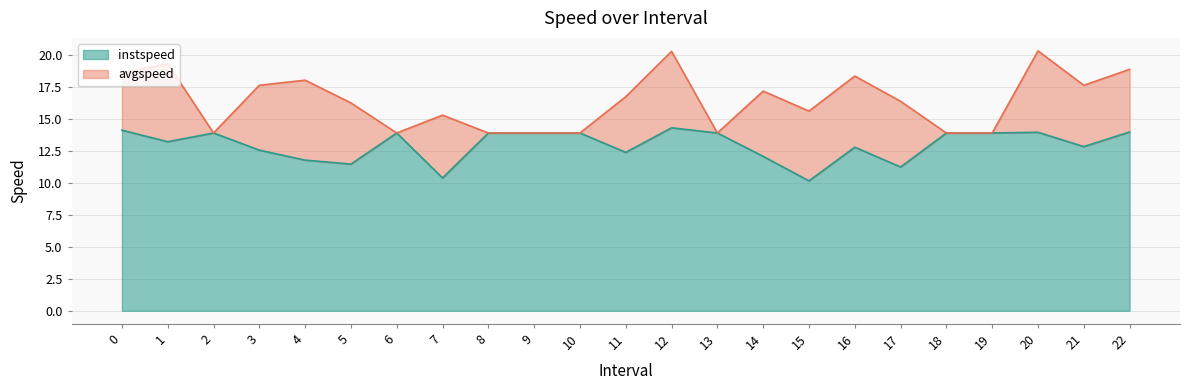

What is the average value of the avgspeed series?

16.4